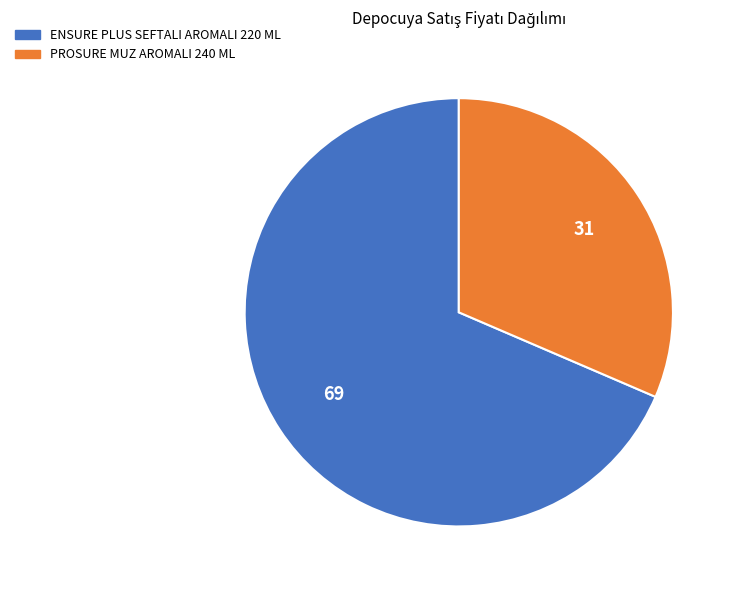

Which category has the smallest portion of the pie?

PROSURE MUZ